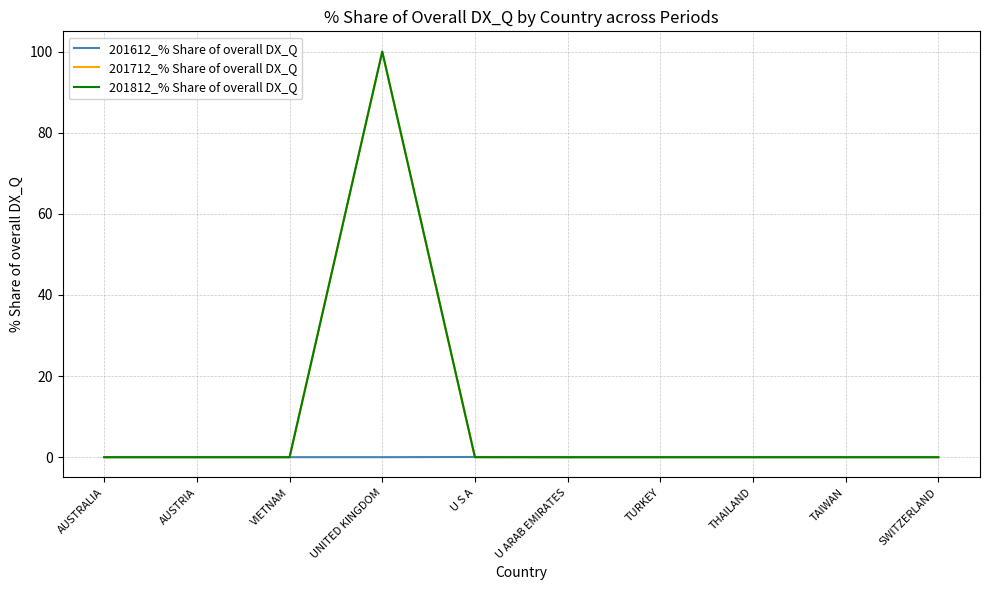

Does the chart have visible grid lines?

Yes